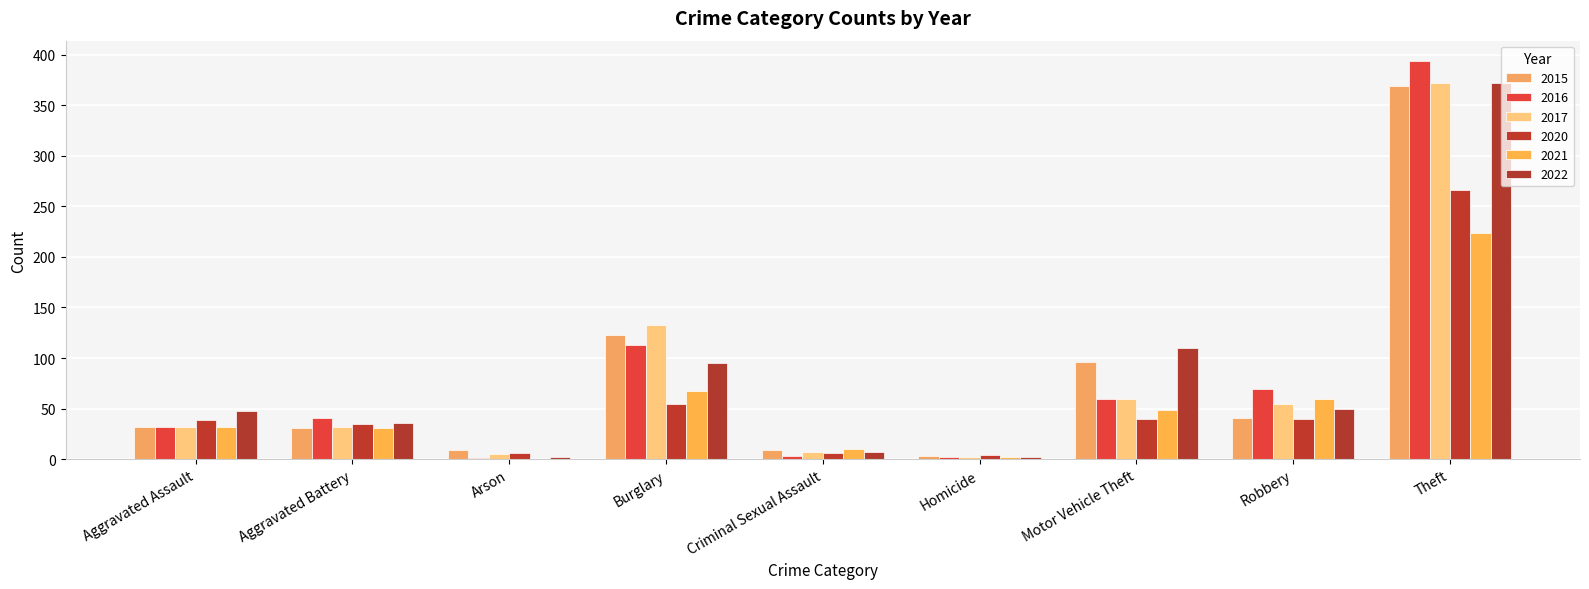

How many categories are shown in the chart?

9